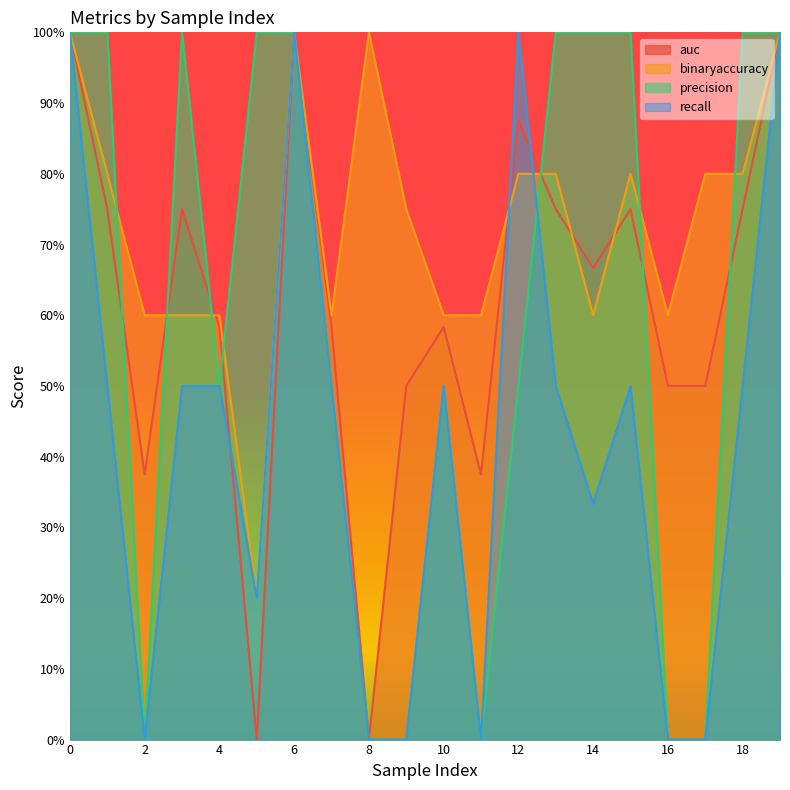

Rank the series by their maximum value, from highest to lowest.

auc, binaryaccuracy, precision, recall